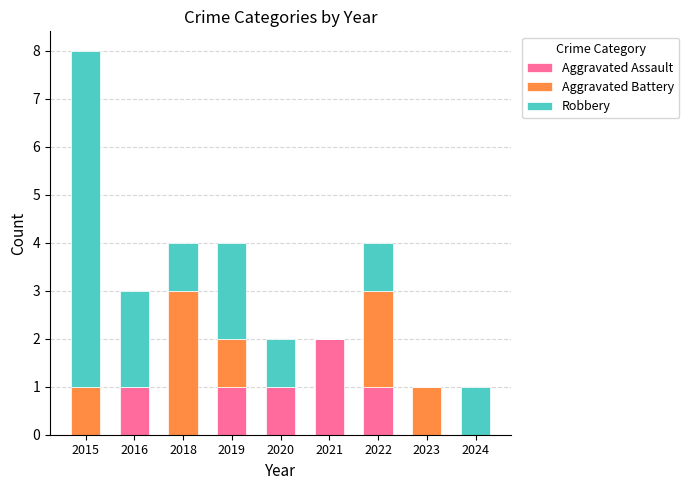

How many categories are shown in the chart?

9